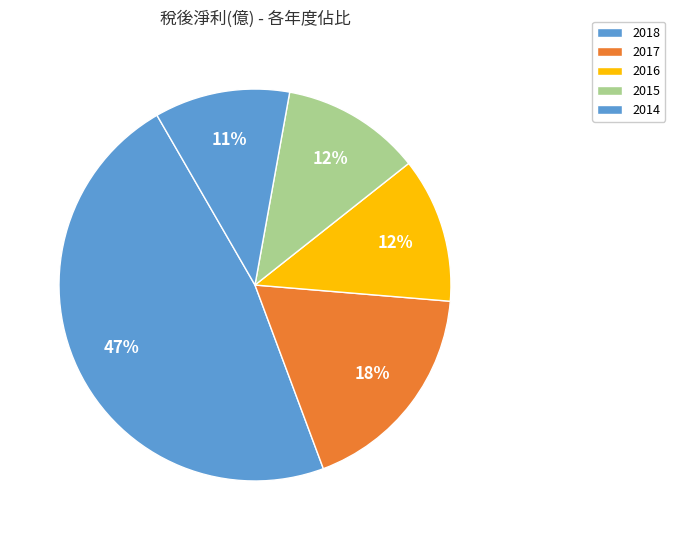

To the nearest percent, what is the difference between the 2015 and 2017 slice percentages?

6%